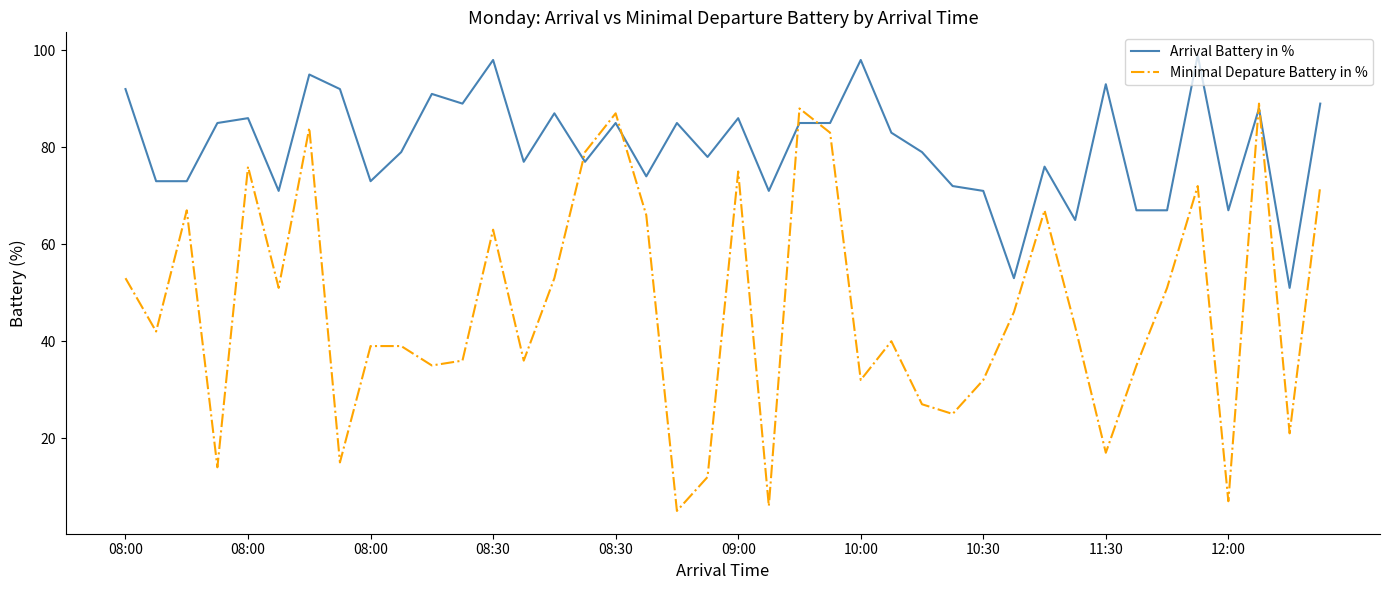

Rank the series by their maximum value, from highest to lowest.

Arrival Battery in %, Minimal Depature Battery in %